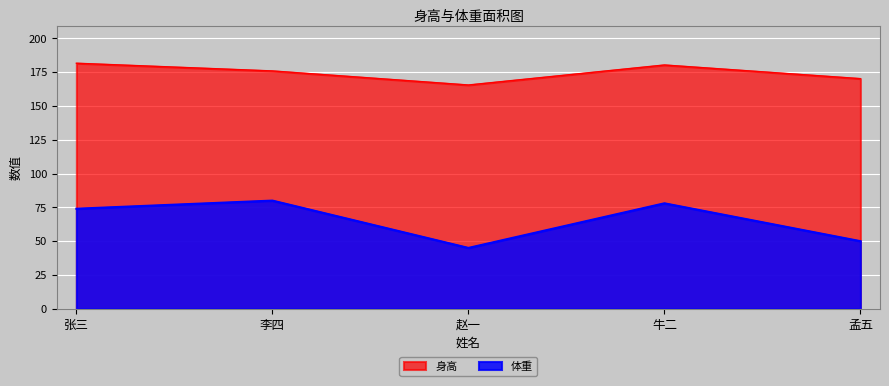

Between 张三 and 赵一, which series saw the biggest shift?

体重